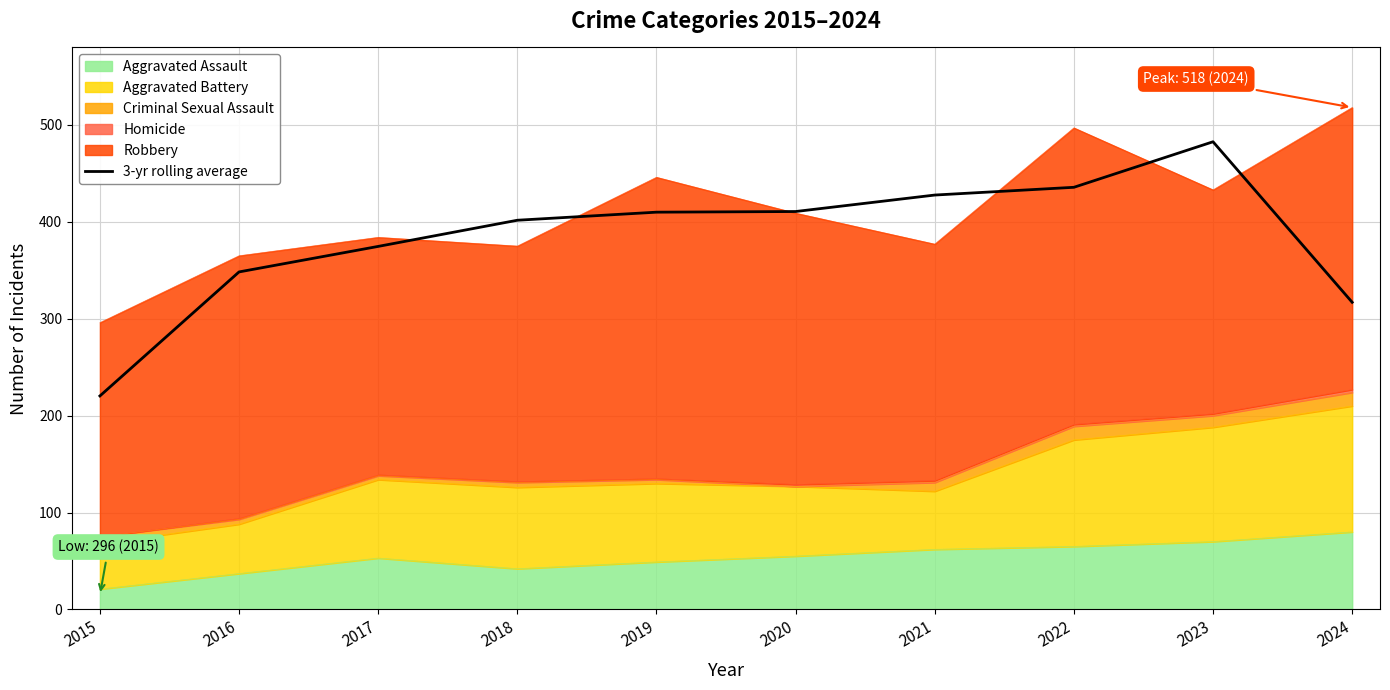

Between 2017 and 2021, which is larger?

2021